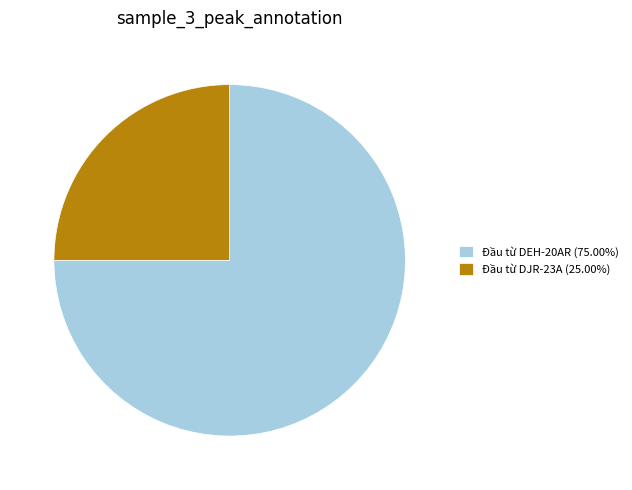

Is the sum of Đầu từ DEH-20AR (75.00%) and Đầu từ DJR-23A (25.00%) greater than half?

Yes